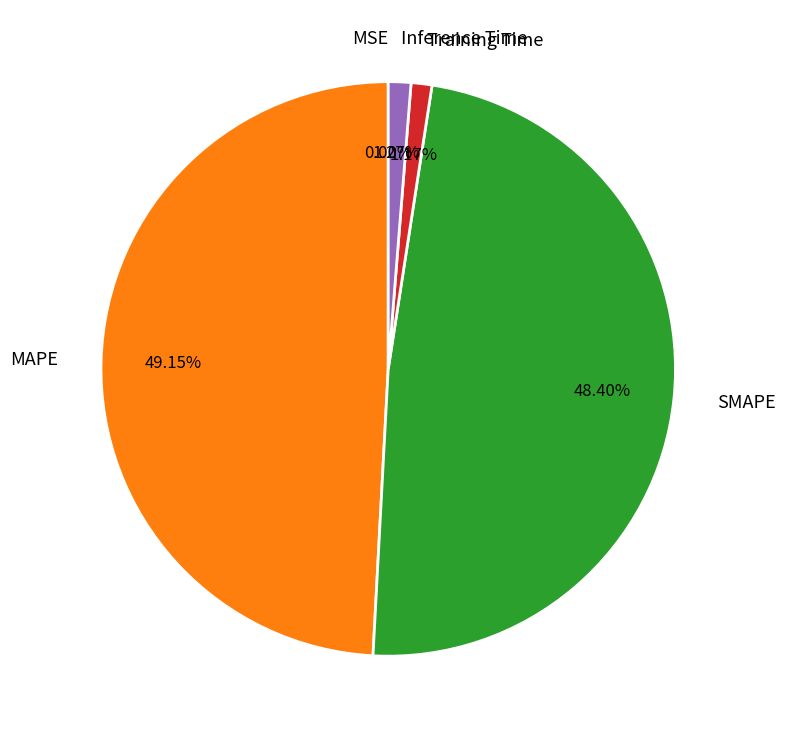

Which category has the biggest portion of the pie?

MAPE